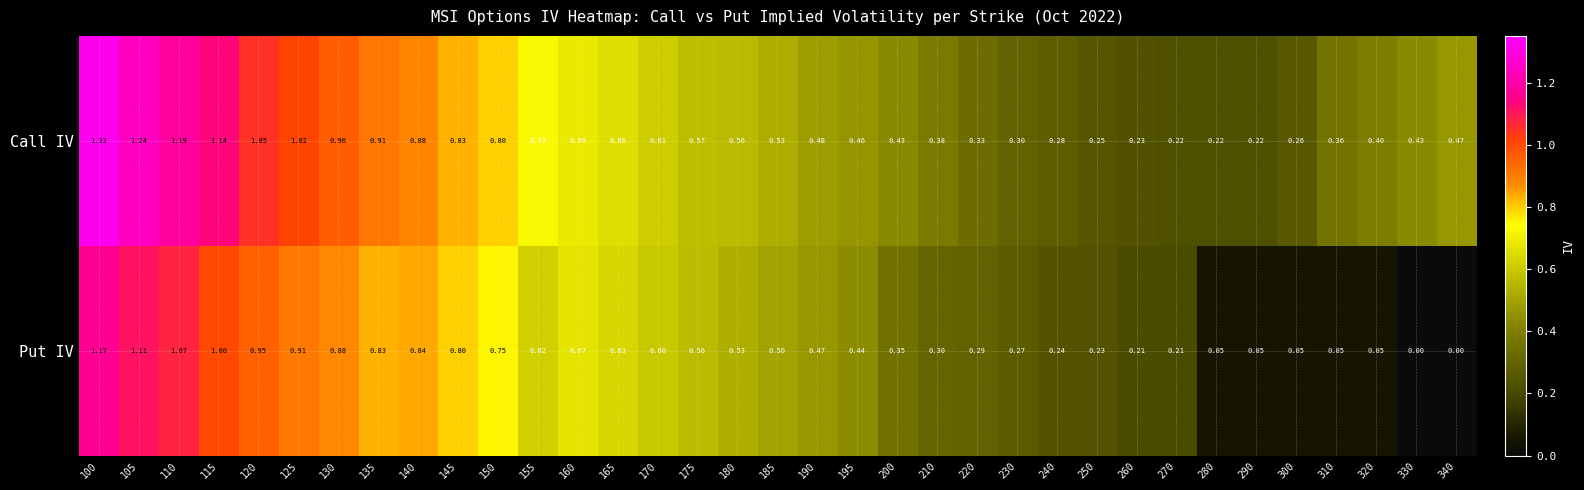

At which category is the sum across all series the highest?

100